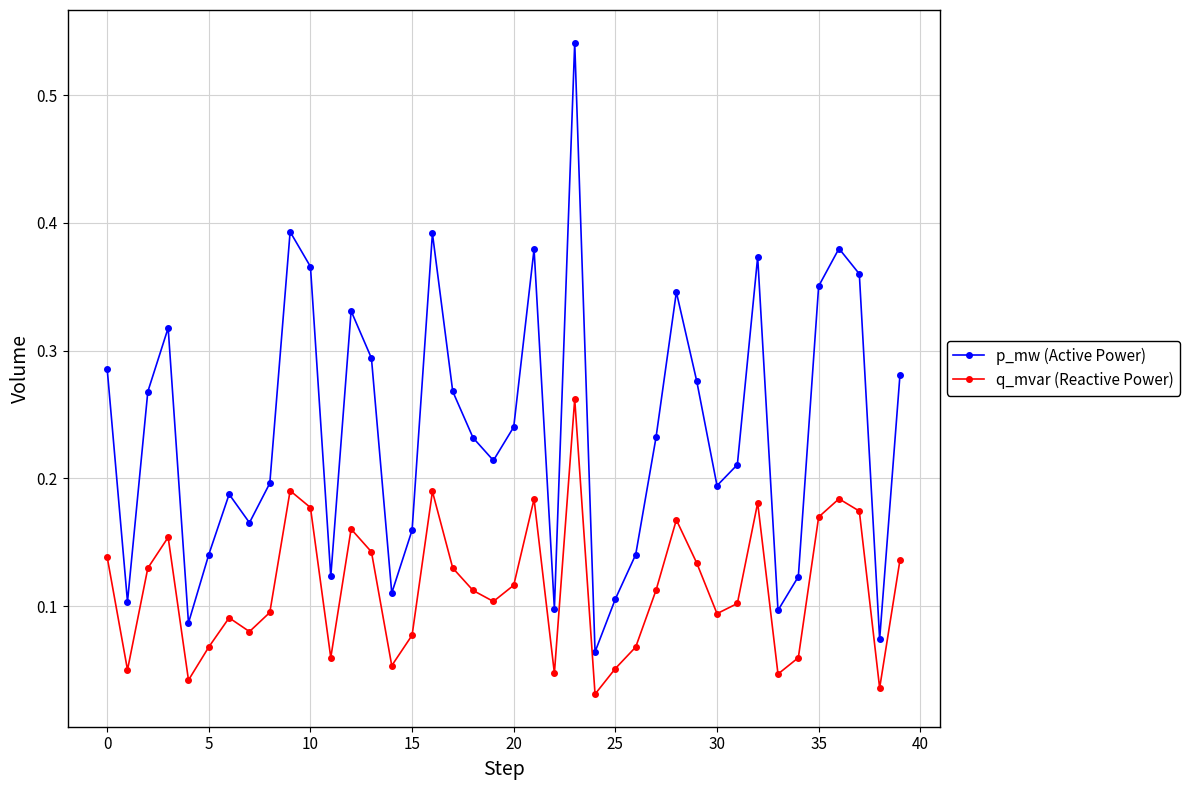

What is the sum of all p_mw (Active Power) values?

9.5